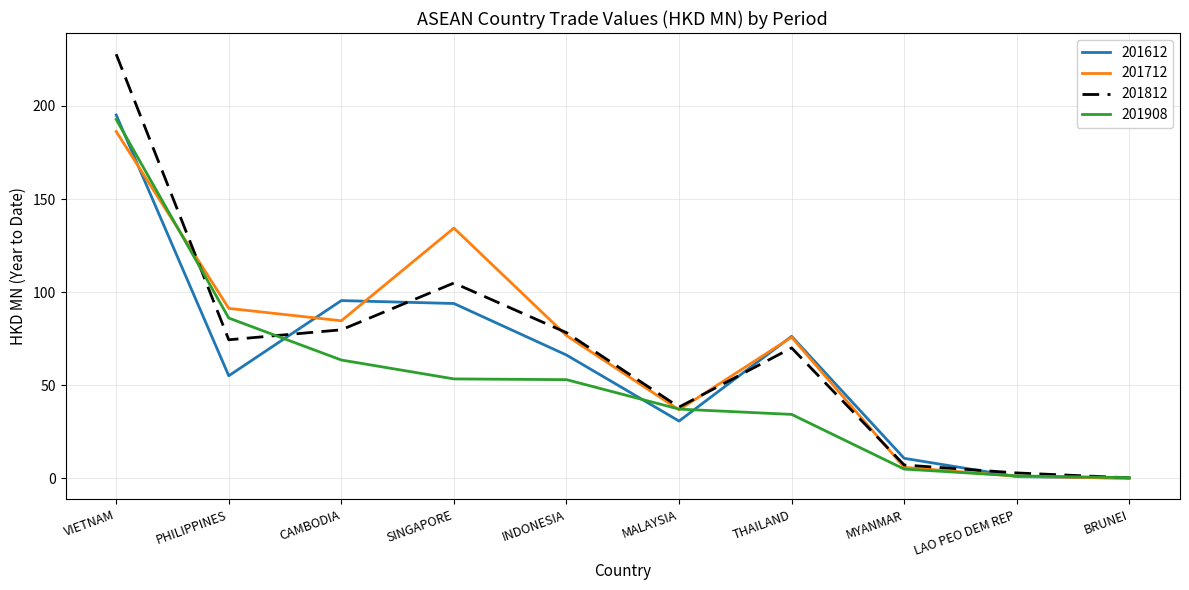

The value of 201612 at MYANMAR is 10.8. True or false?

True